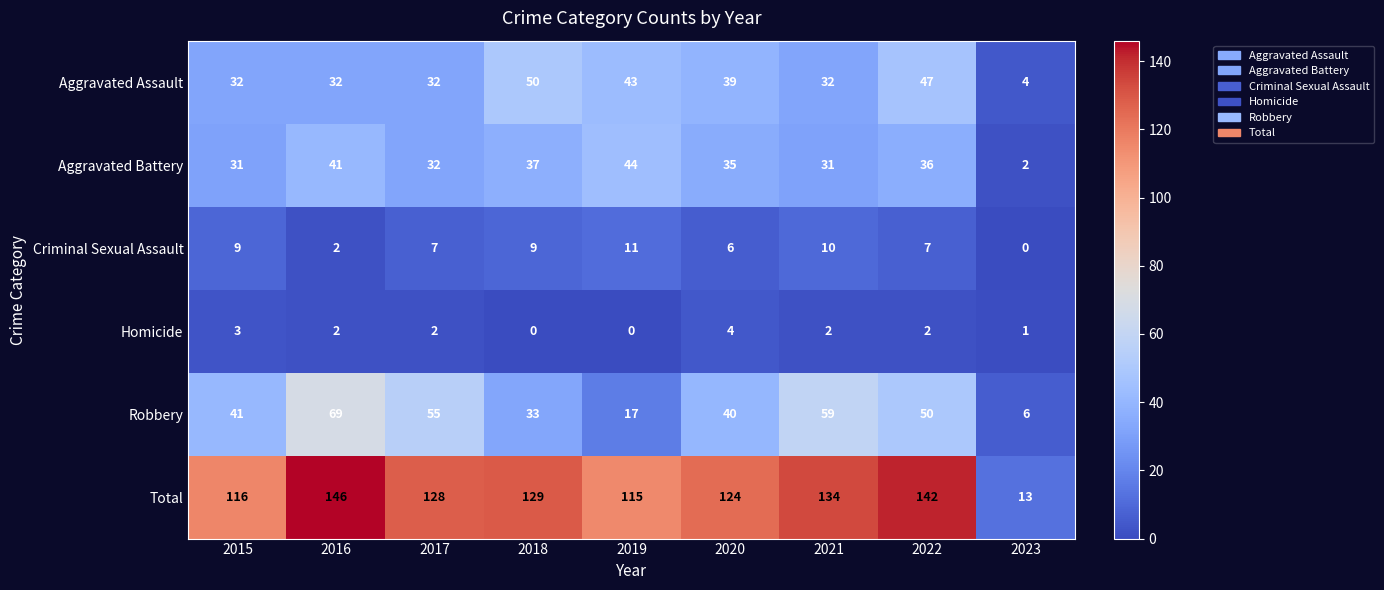

Where does the Criminal Sexual Assault series first go above 7?

2015